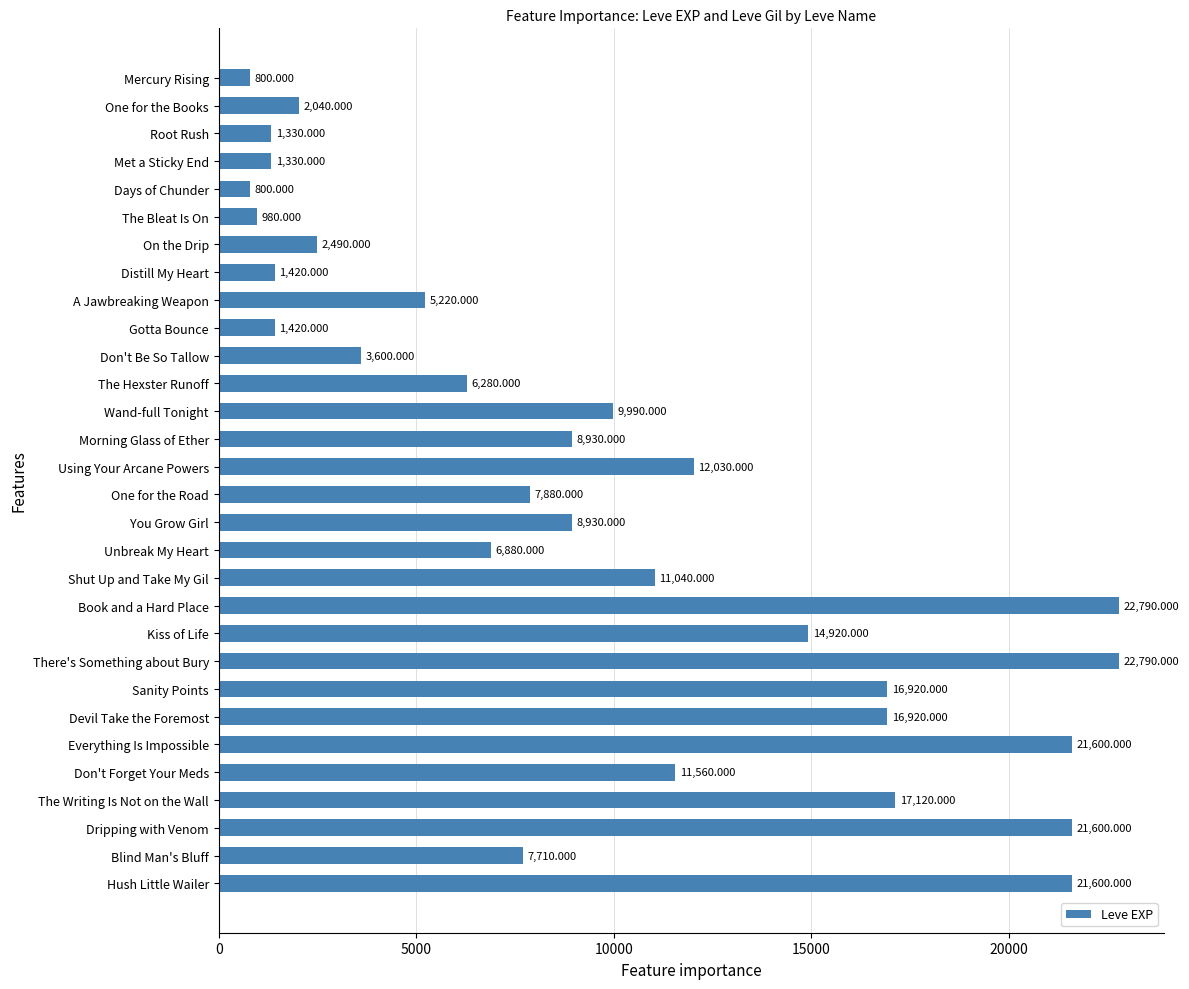

Between Dripping with Venom and Sanity Points, which is larger?

Dripping with Venom